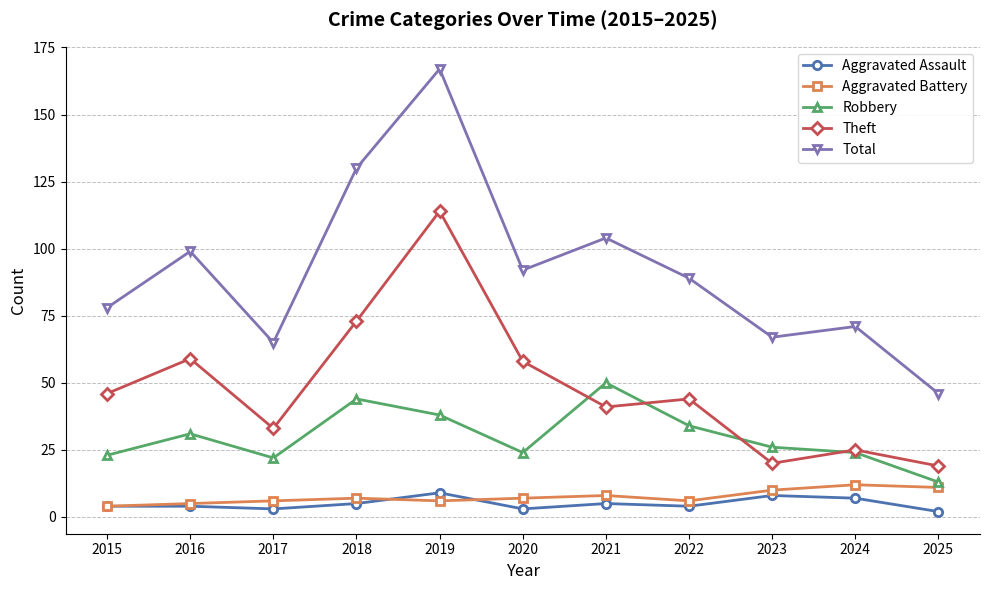

Does the chart display data point markers on the line(s)?

Yes